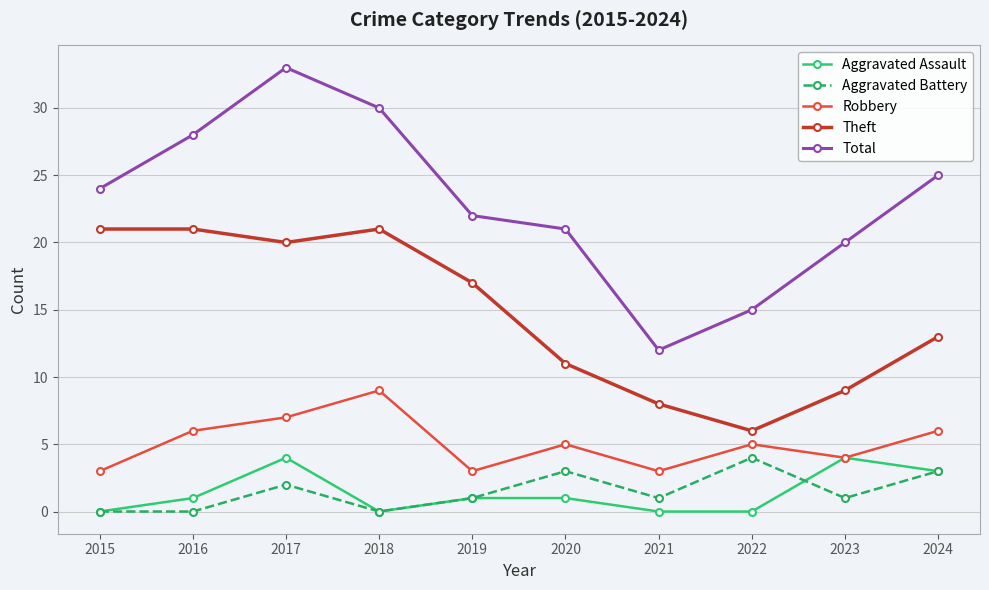

Count the number of data series in this chart.

5